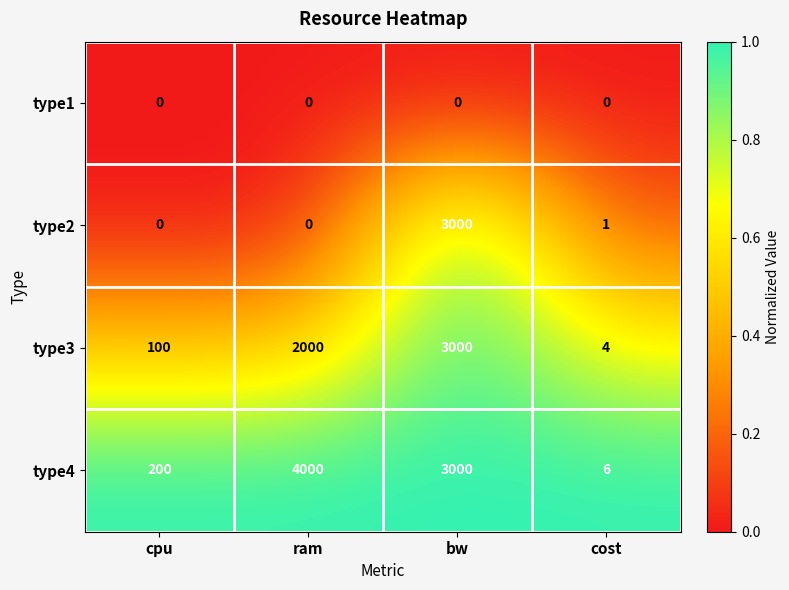

Rank the categories by type3 value from lowest to highest.

cost, cpu, ram, bw